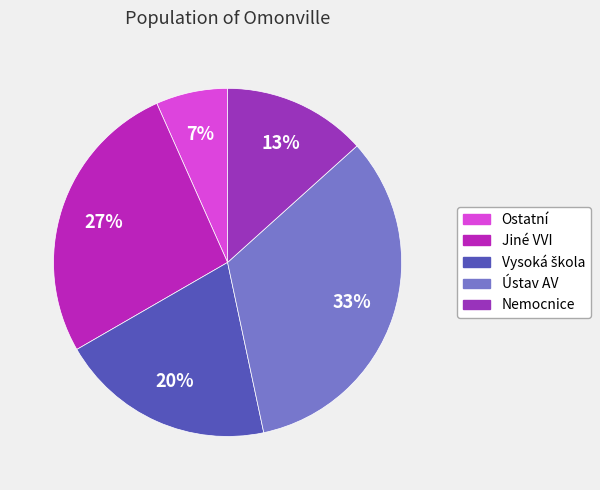

How many slices are in this pie chart?

5